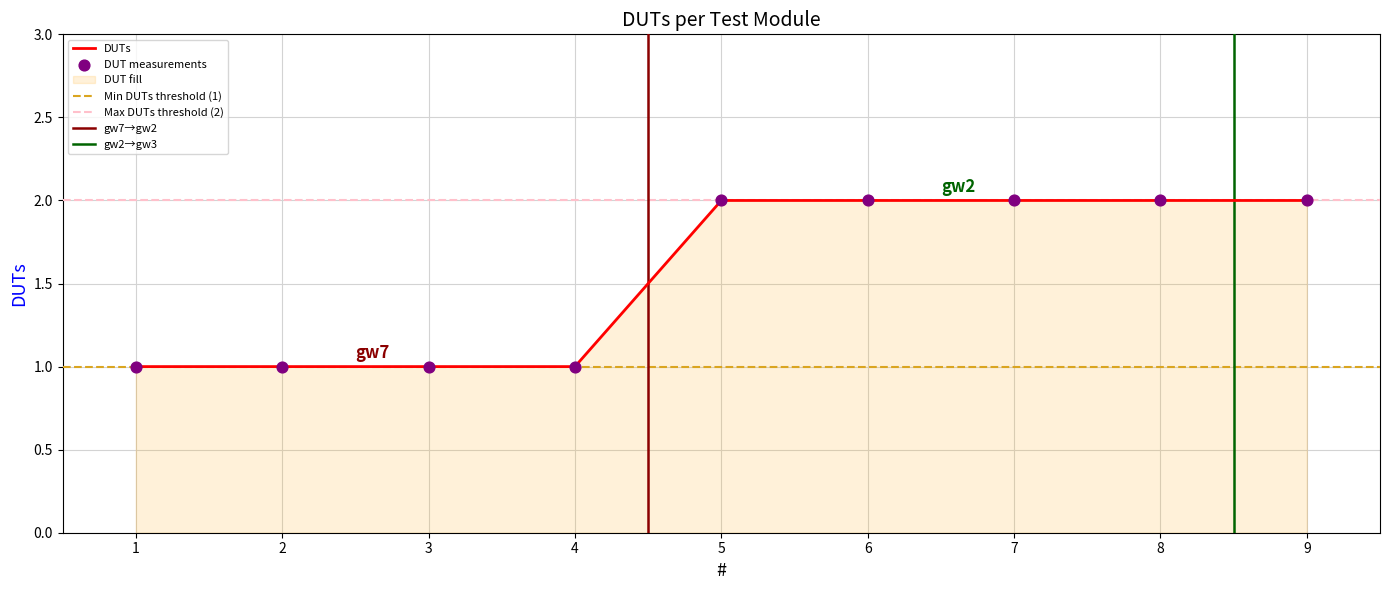

What is the ratio of the value at 7 to the value at 9?

1.0